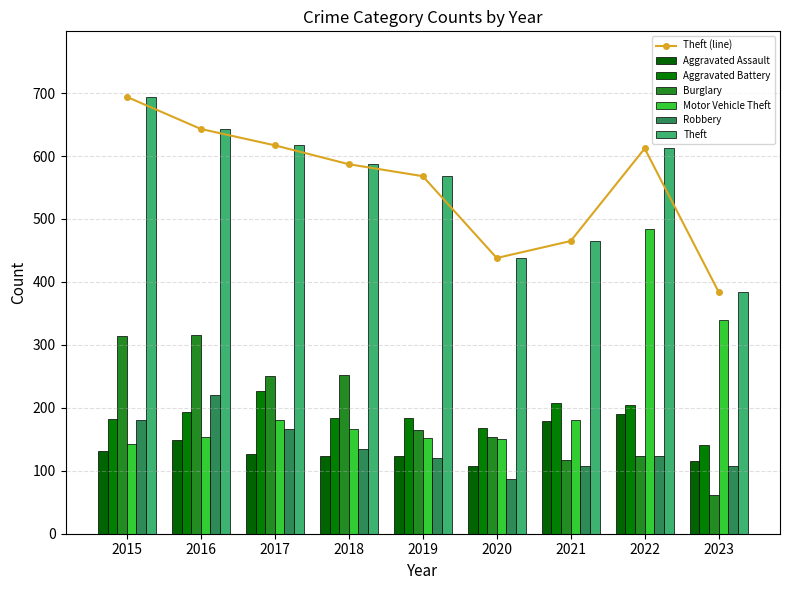

How many values in the Aggravated Assault series are below 126?

4